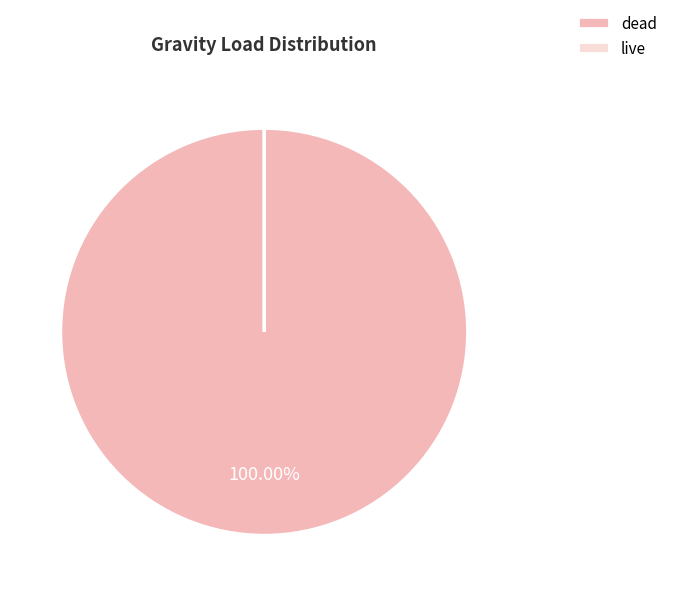

To the nearest percent, what is the average slice percentage?

50%